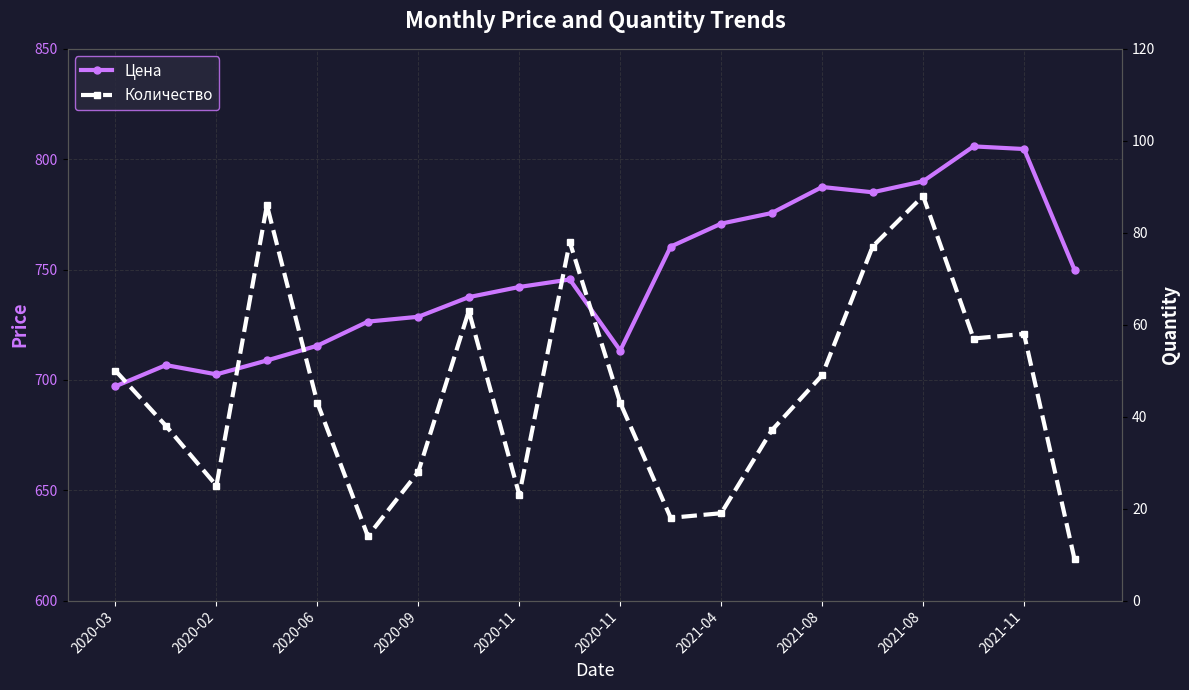

What is the maximum value shown in the chart?

805.8